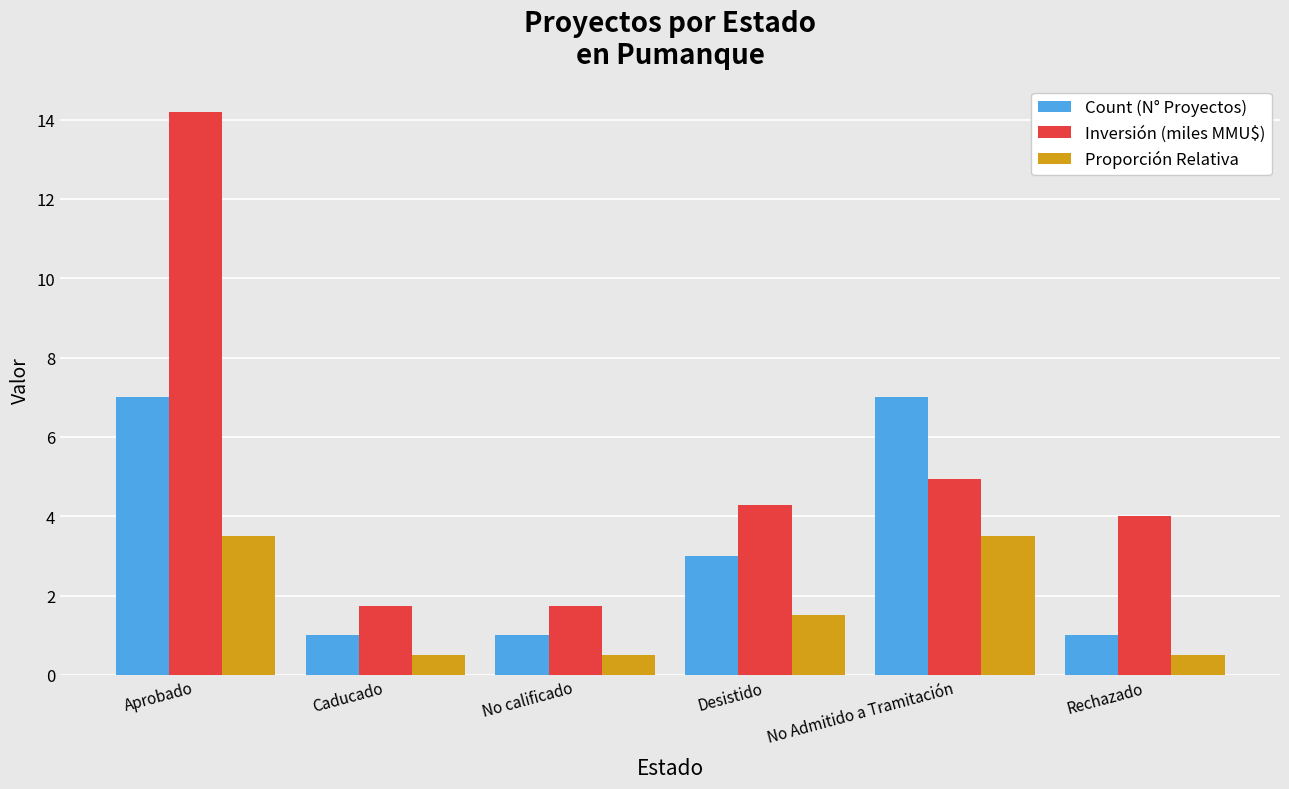

What is the spread (max minus min) of values at Desistido?

2.8